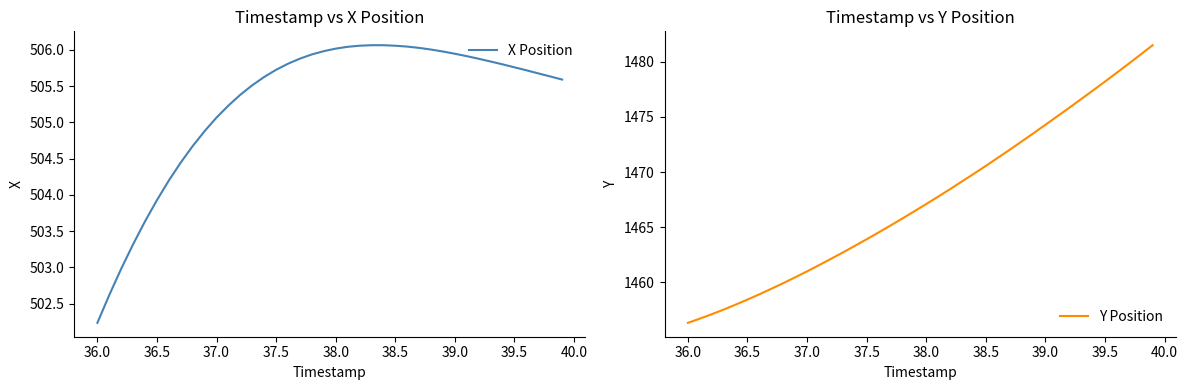

What is the value of the Y Position point at the 40th from the left?

1481.5